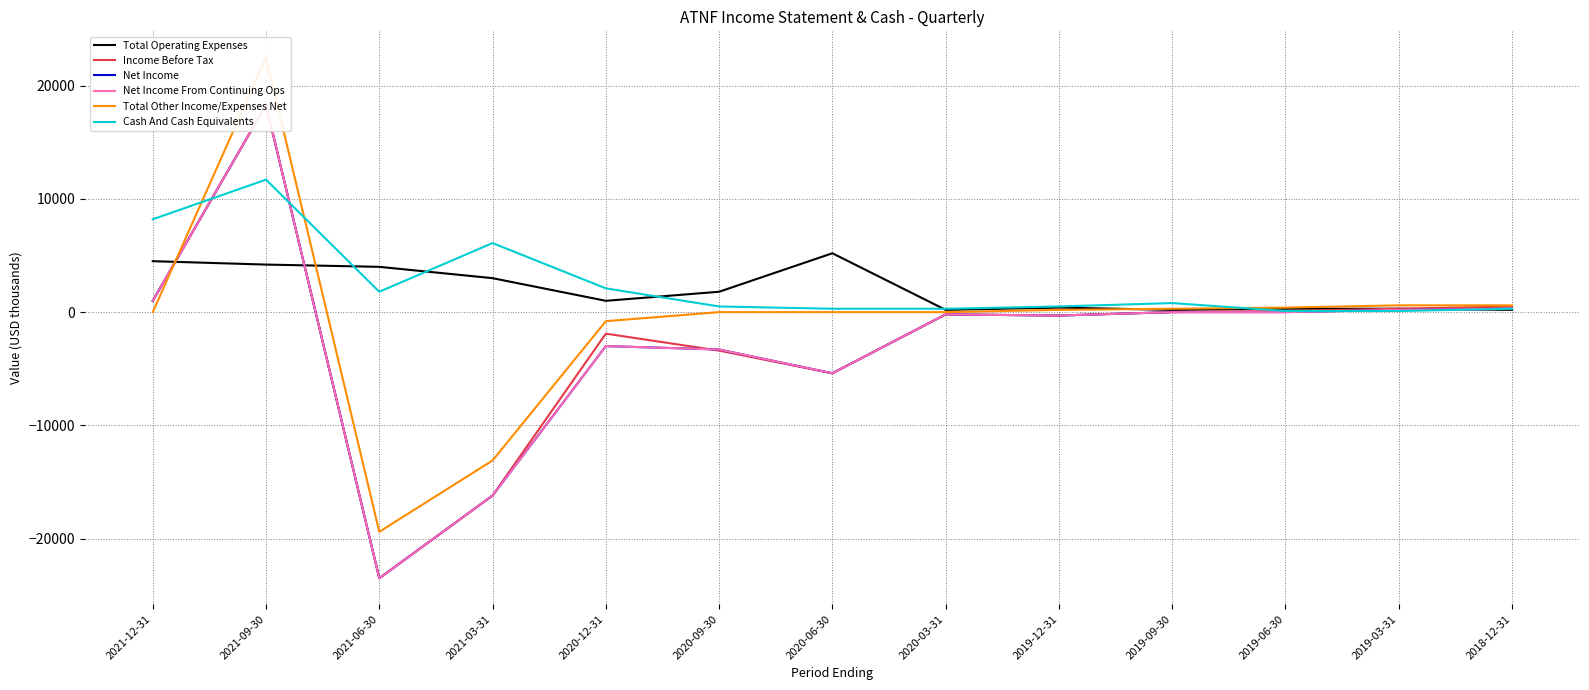

What value does the Net Income From Continuing Ops series have at 2021-12-31, to the nearest 10?

1000